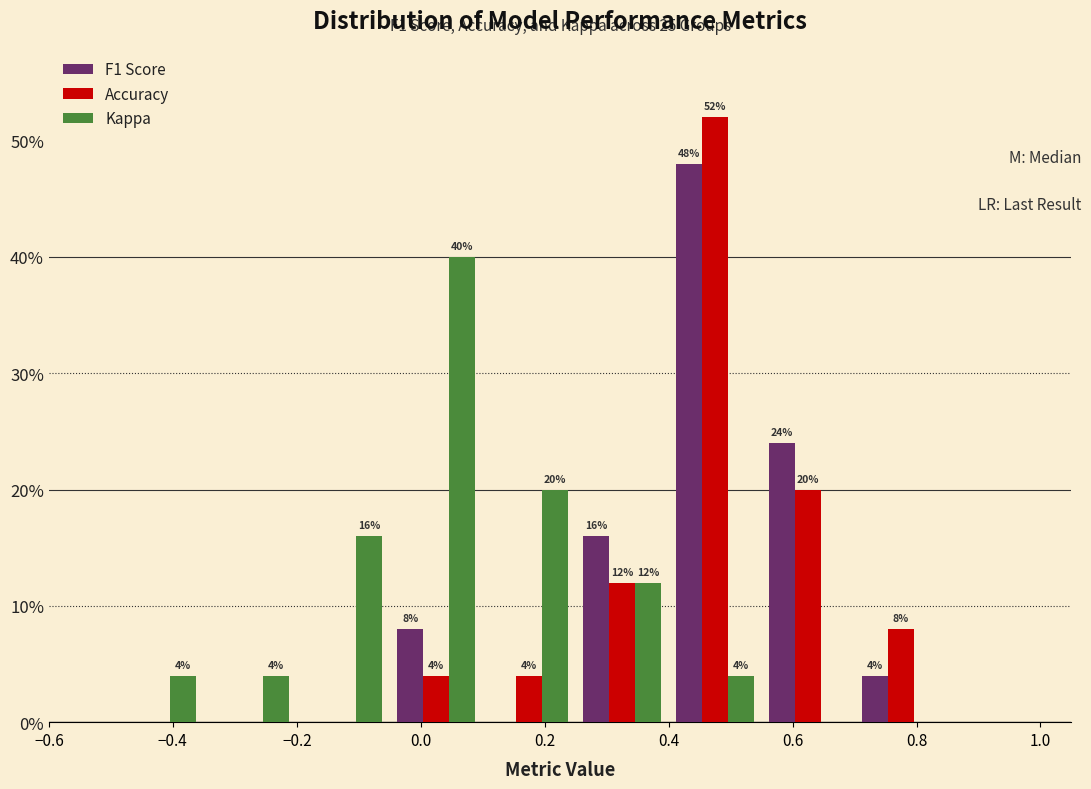

In the Kappa series, which range on the x-axis has the tallest bar?

-0.05 to 0.10